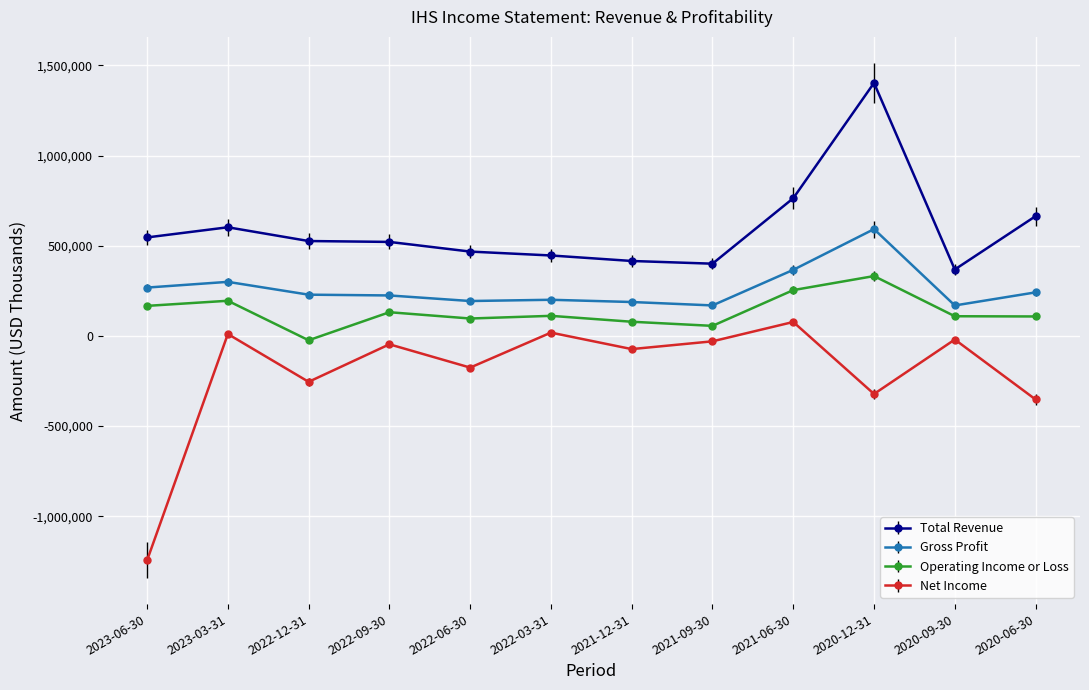

What are all the series names shown in the legend?

Total Revenue, Gross Profit, Operating Income or Loss, Net Income